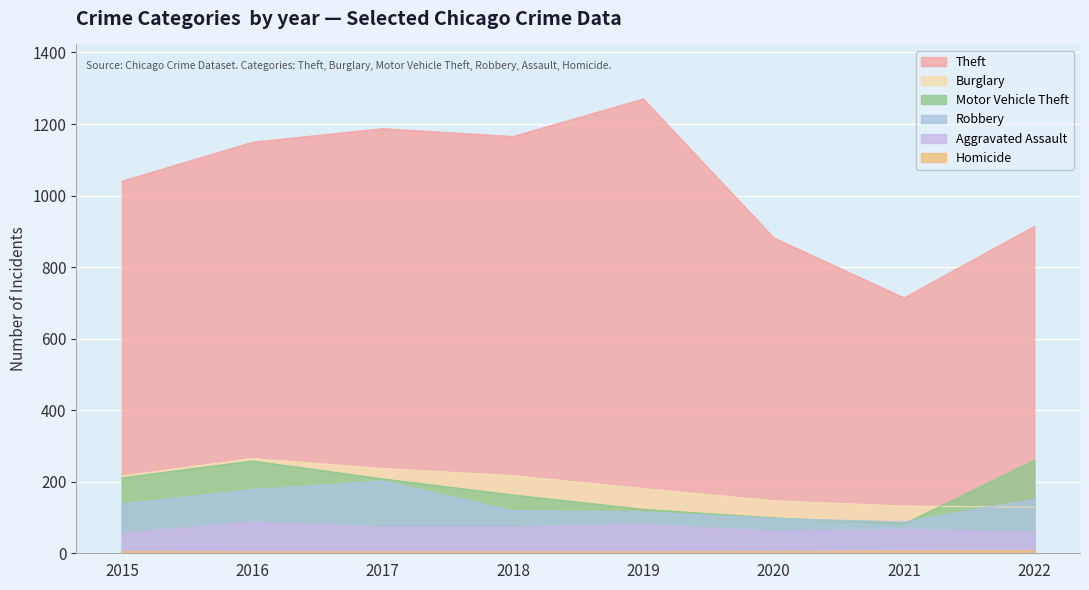

Where does the Robbery series first go above 138?

2016